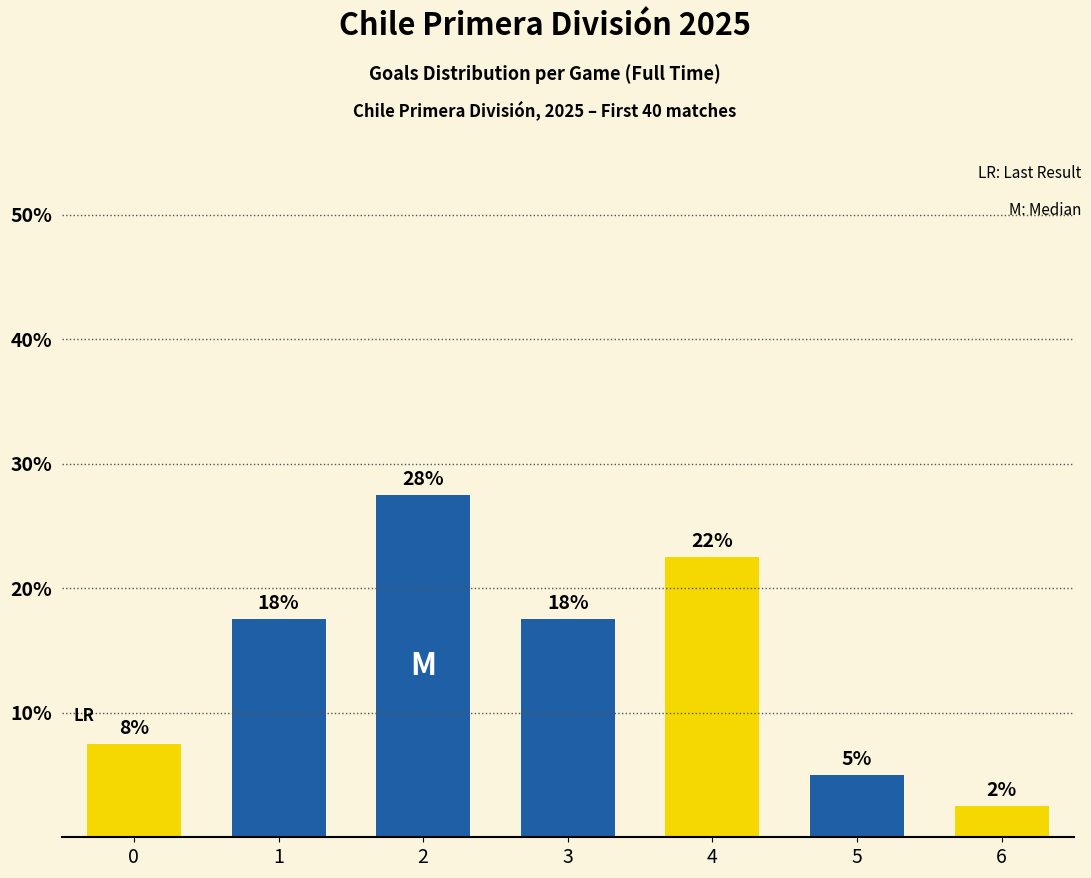

Are the bars horizontal?

No